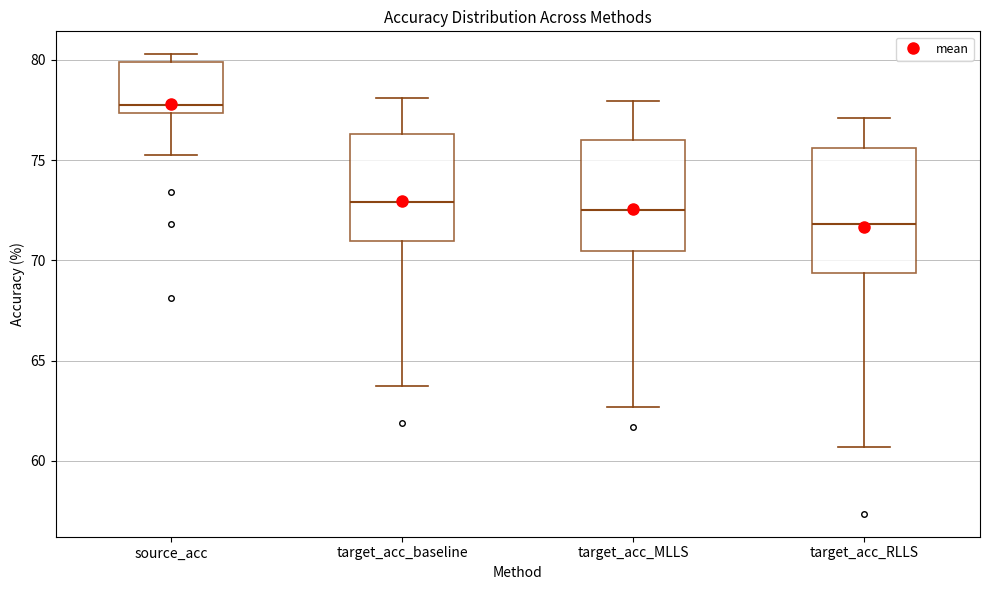

Reading left to right, read every box against the y-axis: the position of its median line, the range the box covers, and the ends of its whiskers. The values are not printed on the chart, so give them approximately, as read against the axis.

source_acc: median 78.0, box 77.5 to 80.0, whiskers 75.5 to 80.5
target_acc_baseline: median 73.0, box 71.0 to 76.5, whiskers 63.5 to 78.0
target_acc_MLLS: median 72.5, box 70.5 to 76.0, whiskers 62.5 to 78.0
target_acc_RLLS: median 72.0, box 69.5 to 75.5, whiskers 60.5 to 77.0